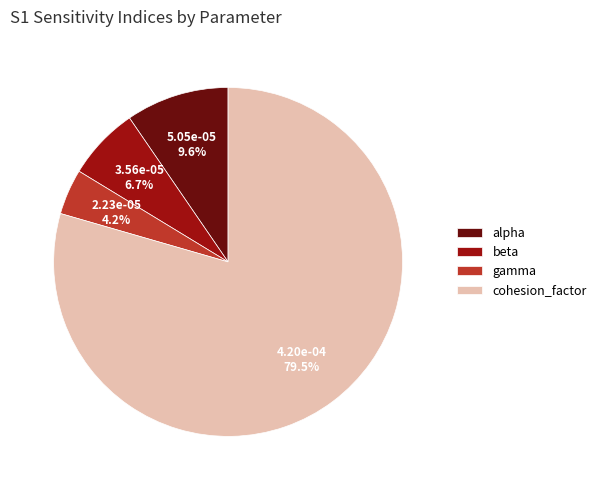

How much of the chart is everything except alpha?

90.4%